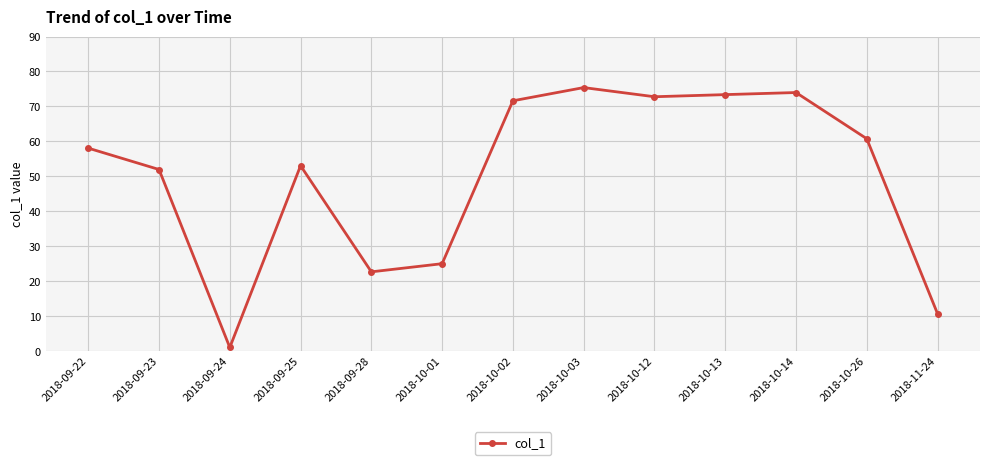

Where is the data nearest to the value 38?

2018-10-01